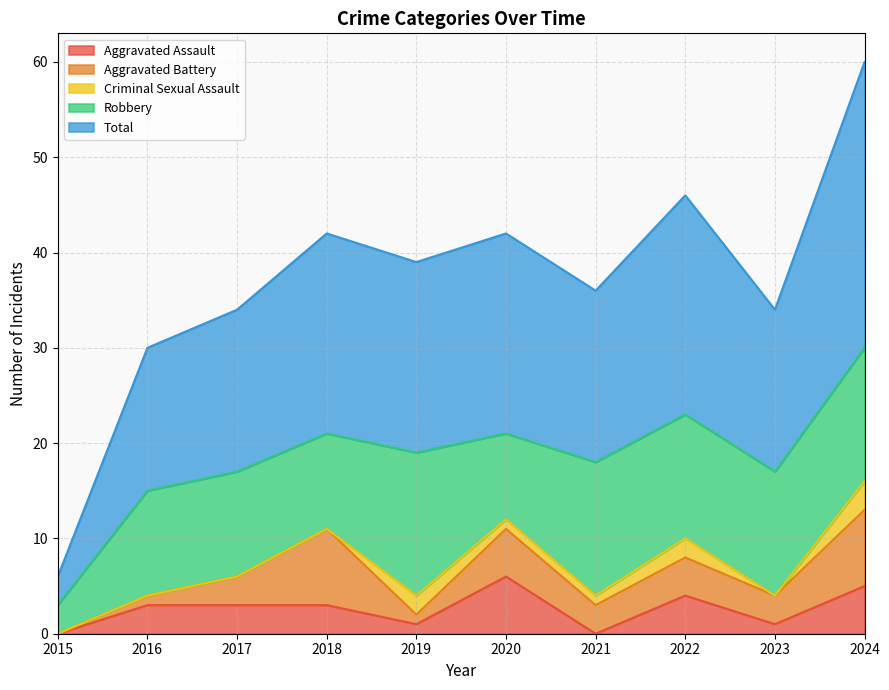

Is it true that Robbery equals 4 at 2020?

False